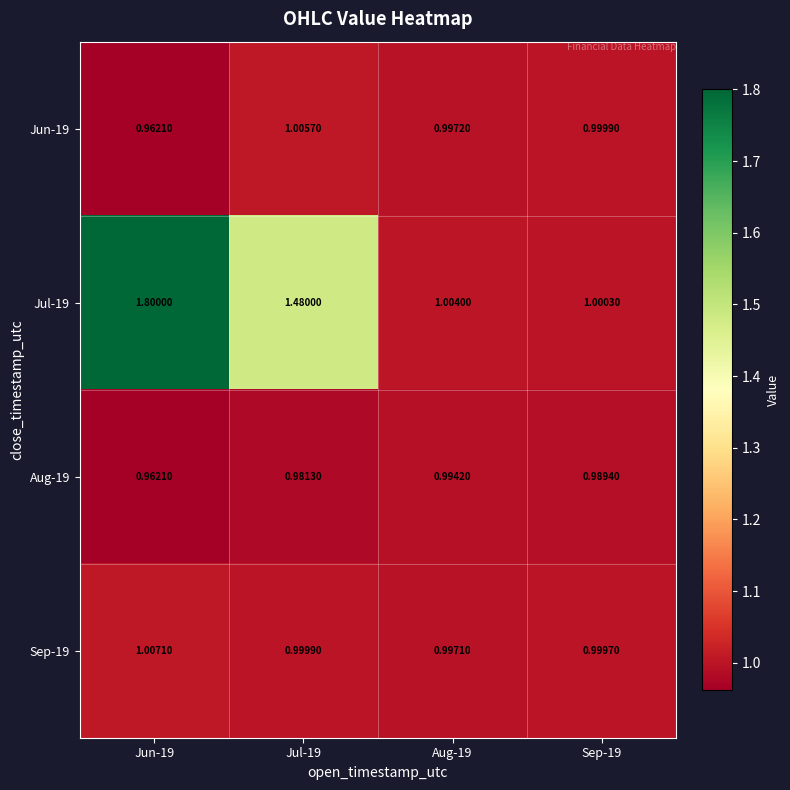

Is the value of Jun-19 at Sep-19 greater than the value of Aug-19 at Sep-19?

Yes